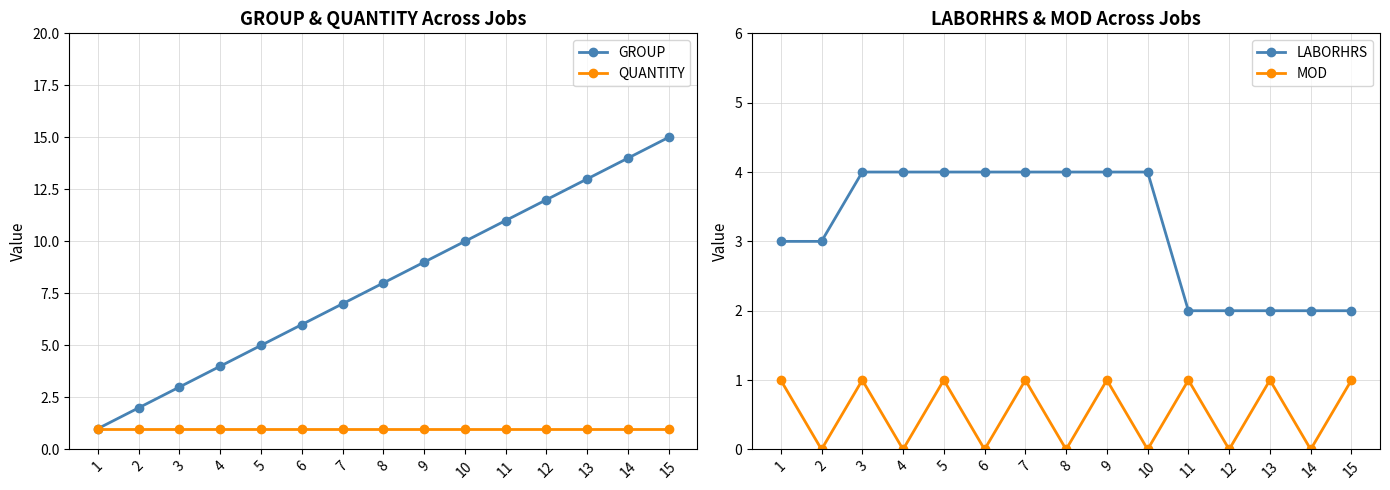

Which series changed the most between 4 and 9?

GROUP